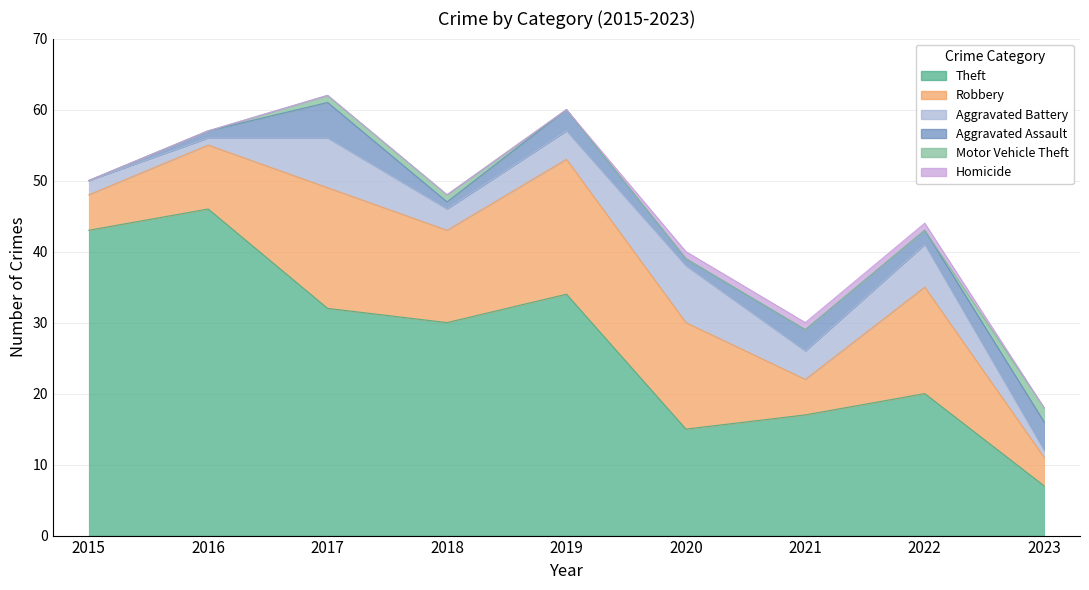

List the series in order of their peak value, lowest first.

Homicide, Motor Vehicle Theft, Aggravated Assault, Aggravated Battery, Robbery, Theft